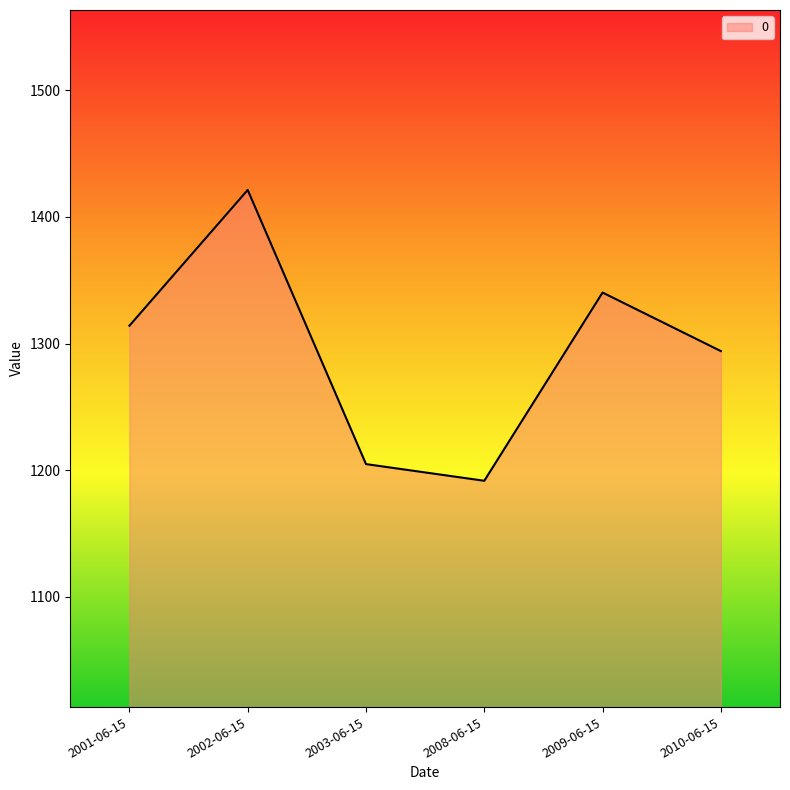

What position from the right is 2010-06-15?

1